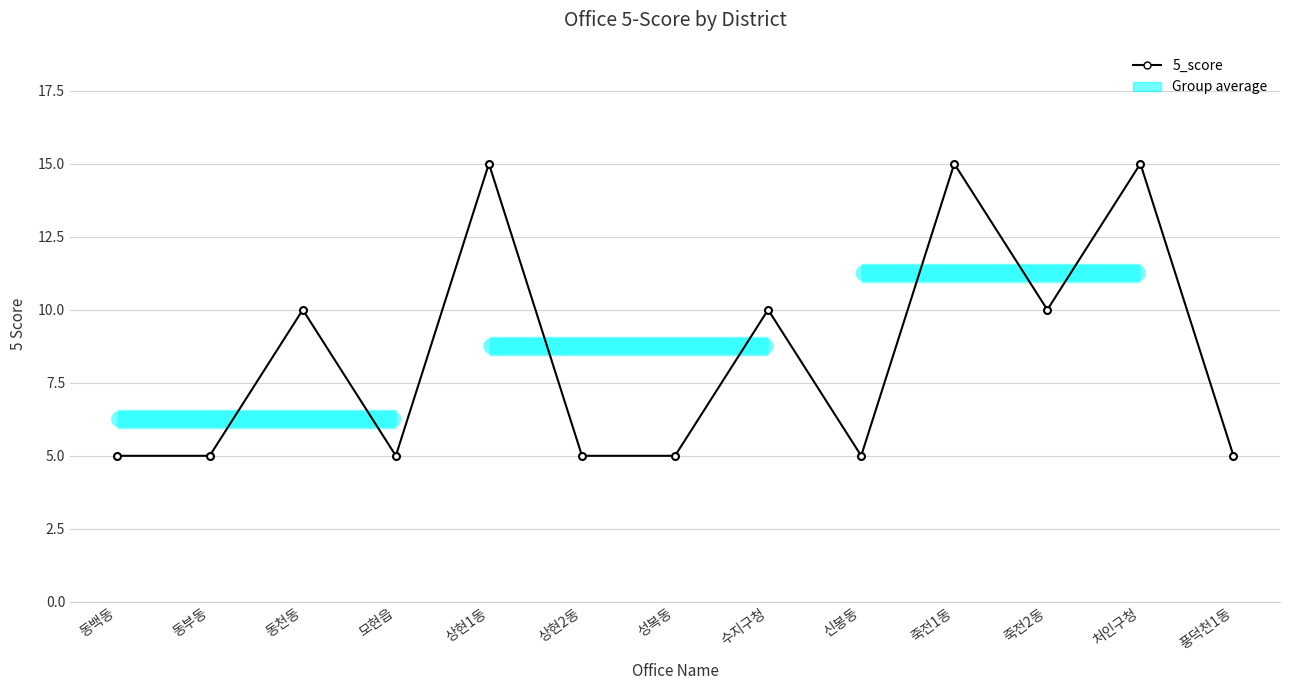

What is the average value?

8